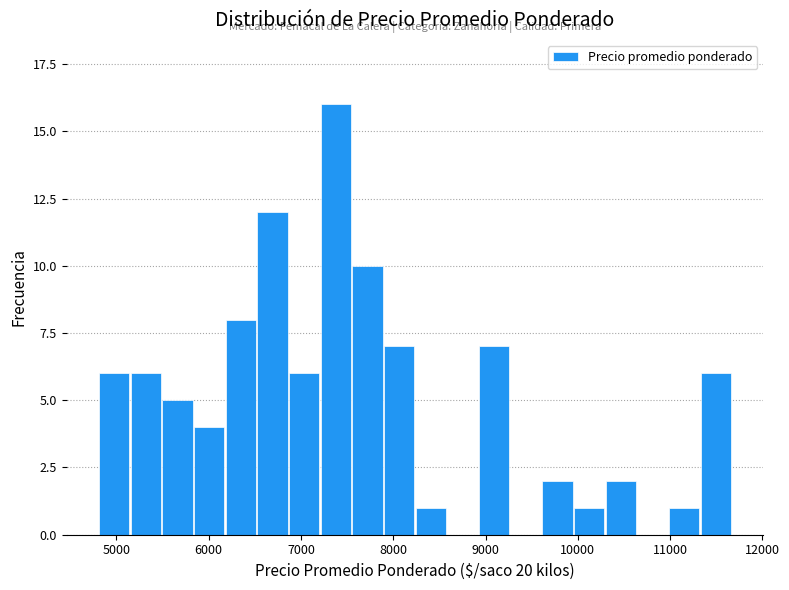

Read against the x-axis, roughly where is the centre of the tallest bar?

7400